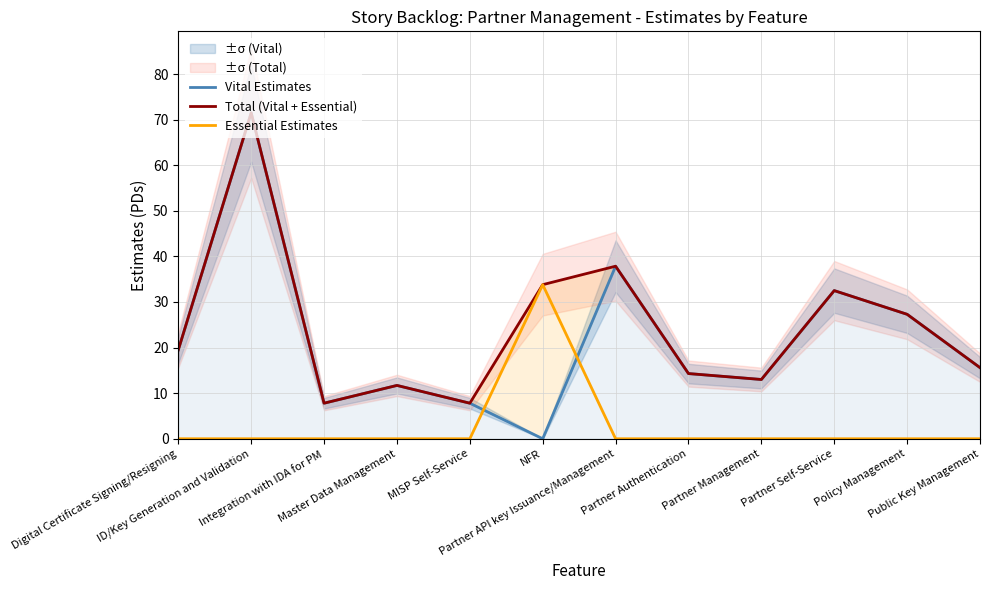

What are all the series names shown in the legend?

Vital Estimates, Total (Vital + Essential), Essential Estimates